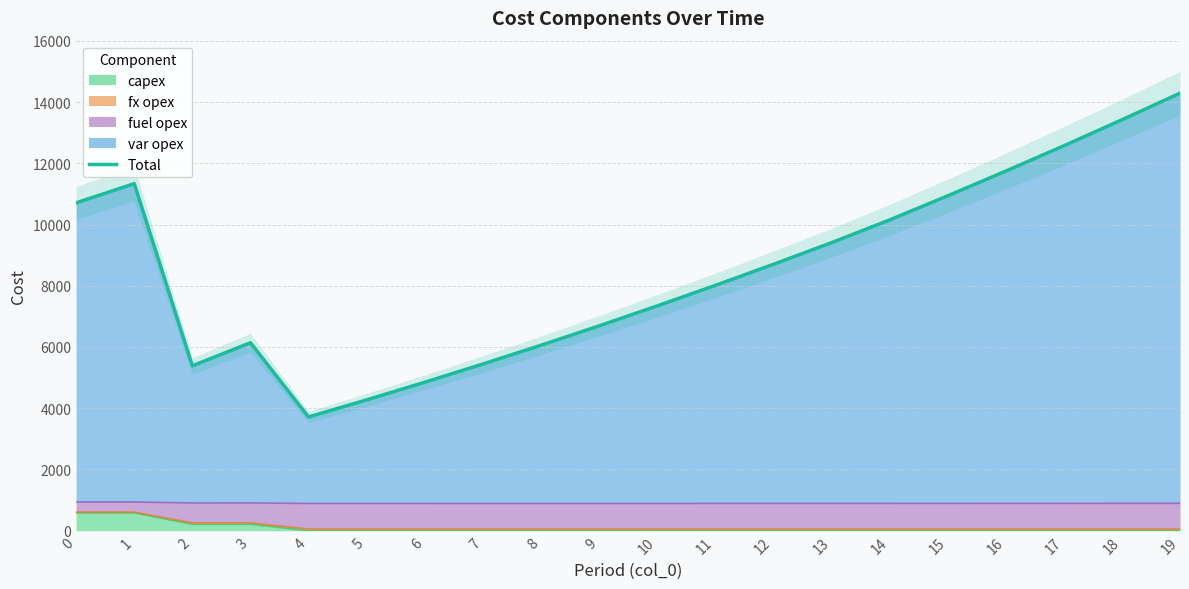

List the labels in order of value, smallest first.

4, 5, 6, 2, 7, 8, 3, 9, 10, 11, 12, 13, 14, 0, 15, 1, 16, 17, 18, 19